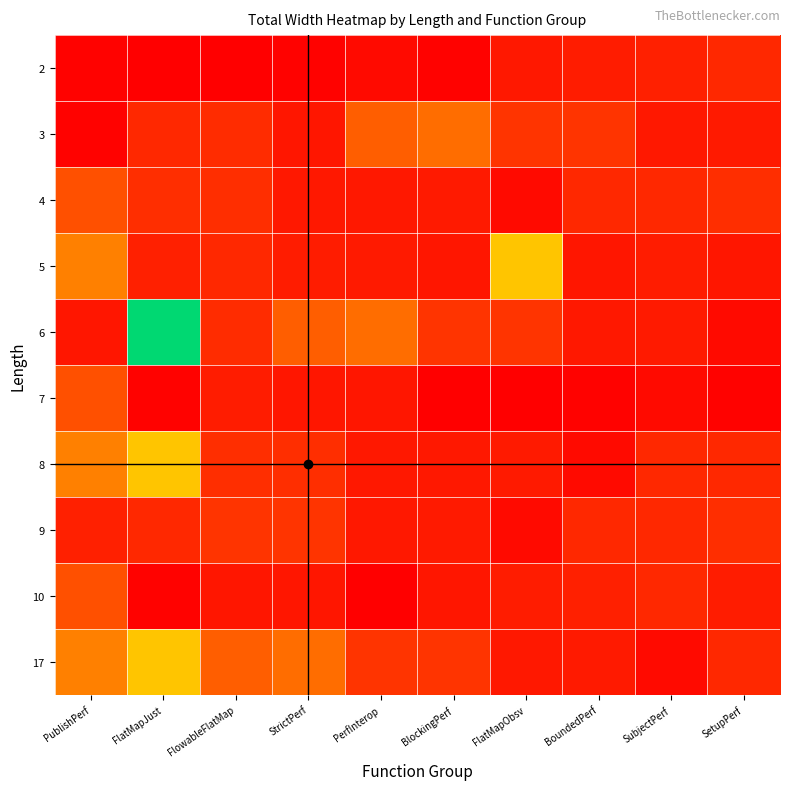

What is the smallest value displayed?

29